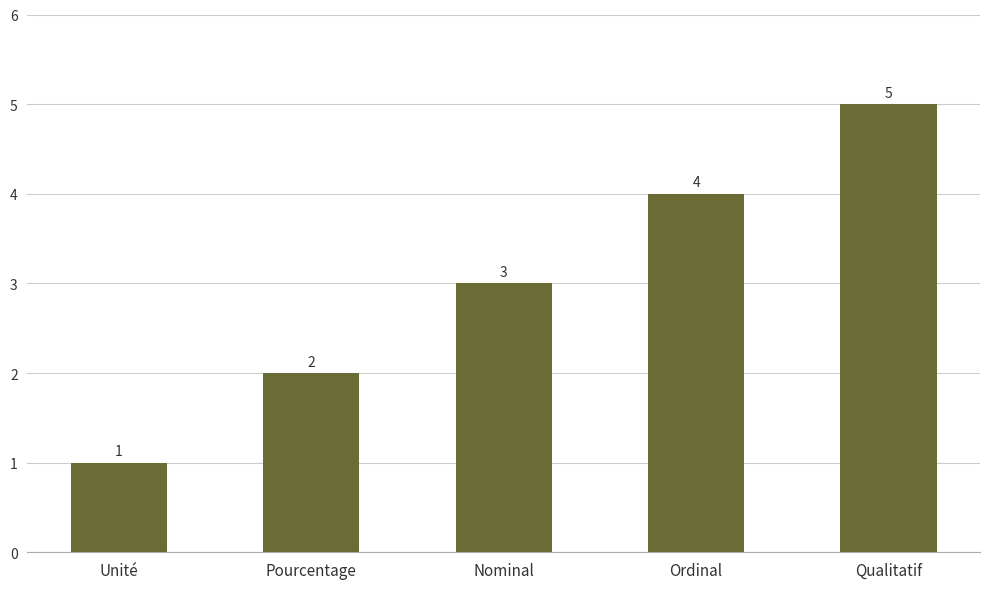

What is the sum of the values at Pourcentage and Nominal?

5